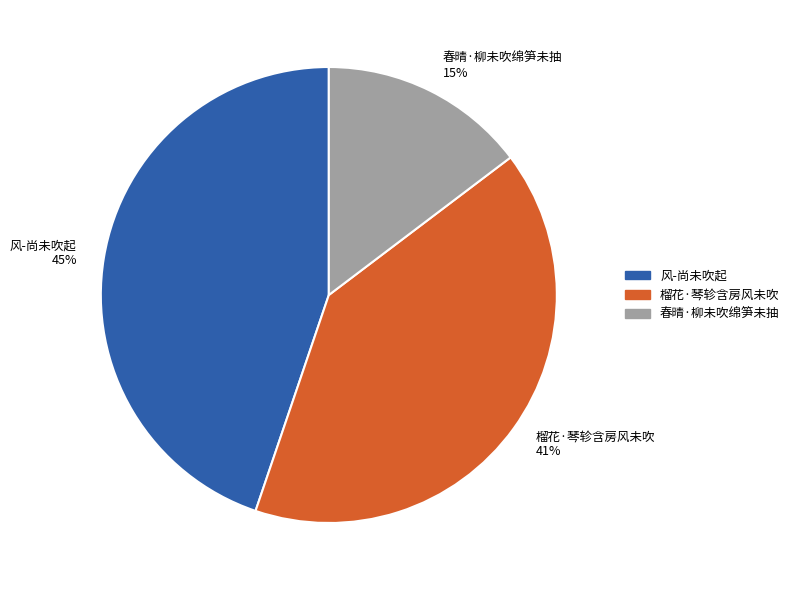

Rank the categories by value from lowest to highest.

春晴·柳未吹绵笋未抽, 榴花·琴轸含房风未吹, 风-尚未吹起